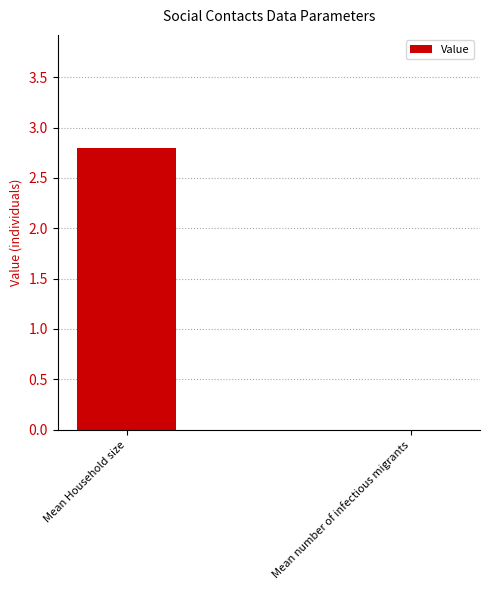

Reading left to right, extract all data points from this chart.

Mean Household size=2.8	Mean number of infectious migrants=0.0